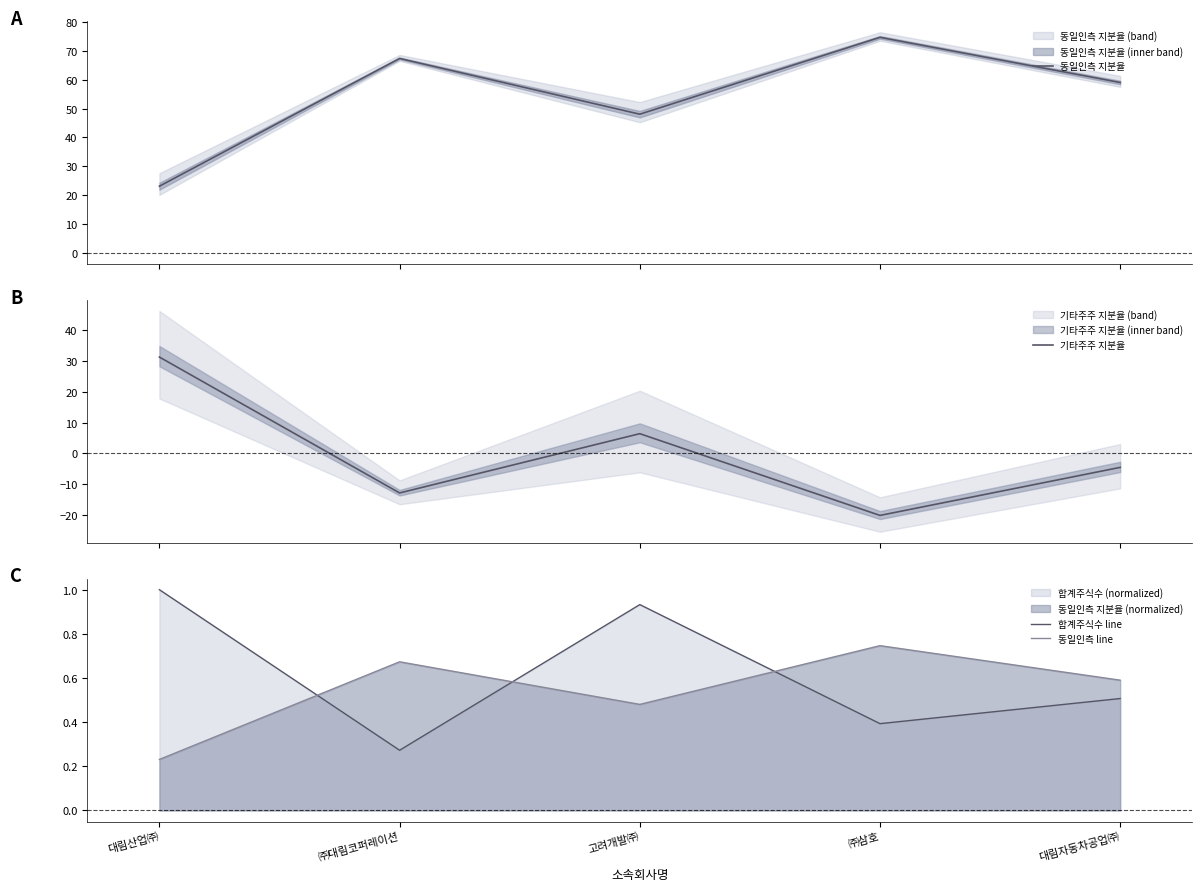

What is the sum of the 동일인측 지분율 values at ㈜삼호 and 대림산업㈜?

97.8